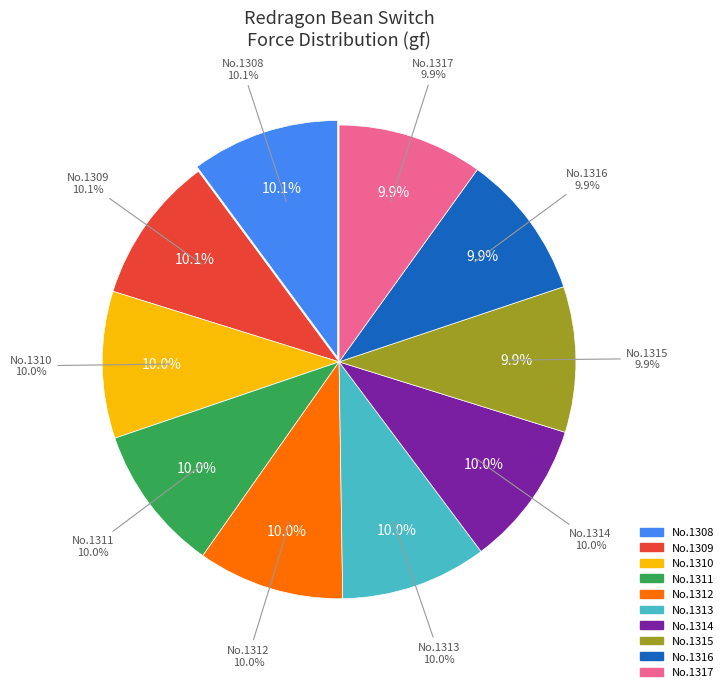

What percentage is NOT represented by 1311?

90.0%